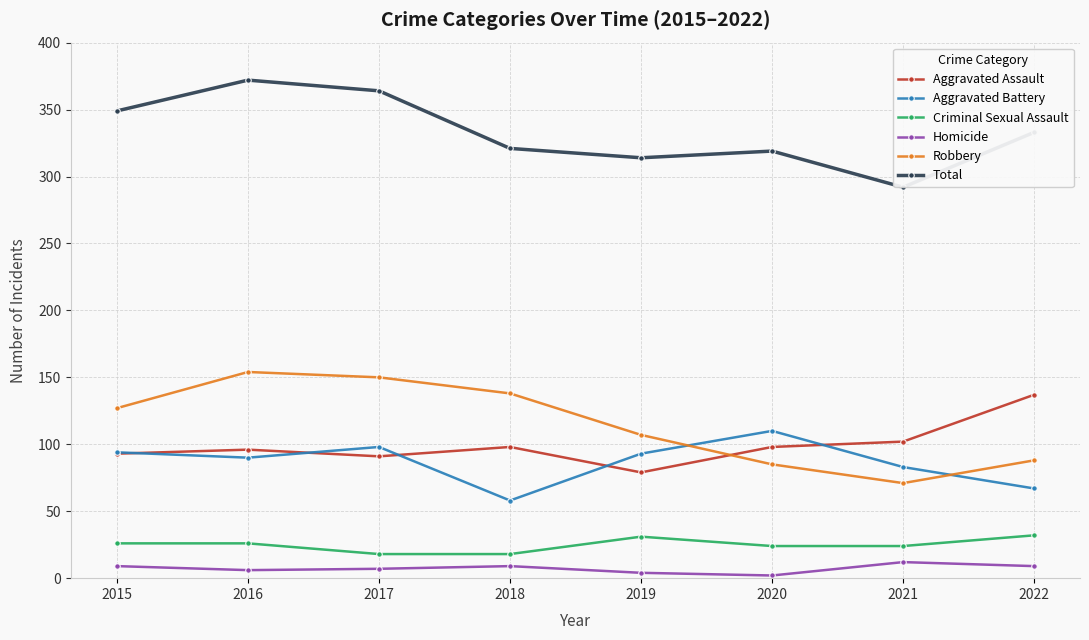

How many interior local peaks does the Robbery series have?

1